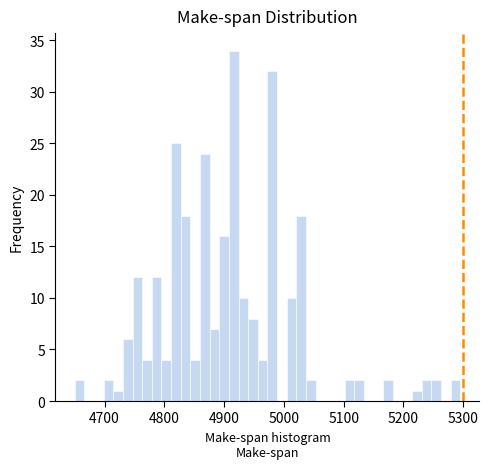

Around what value on the x-axis is the tallest bar? Give the approximate position of its centre, as read against the axis.

4920